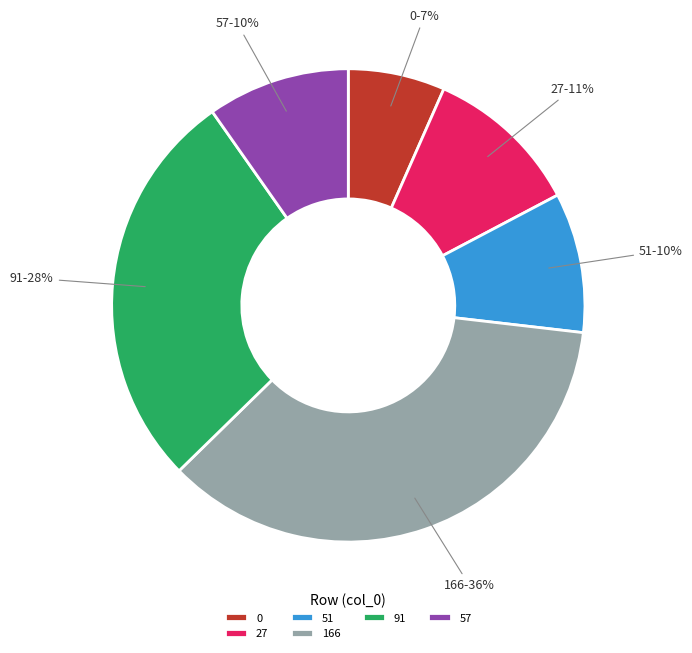

To the nearest percent, what is the difference between the 166 and 27 slice percentages?

25%